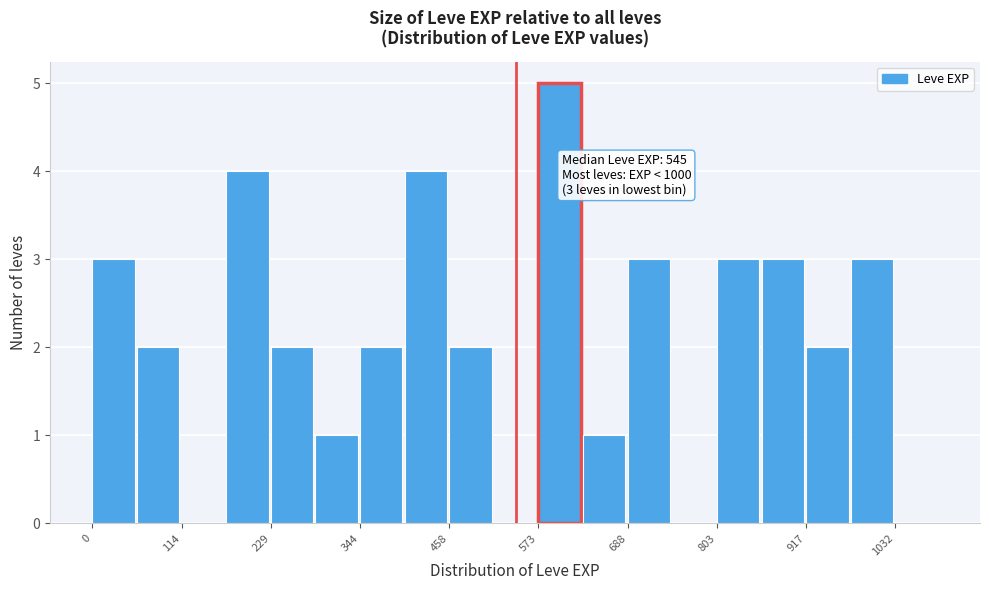

Around what value on the x-axis is the tallest bar? Give the approximate position of its centre, as read against the axis.

600